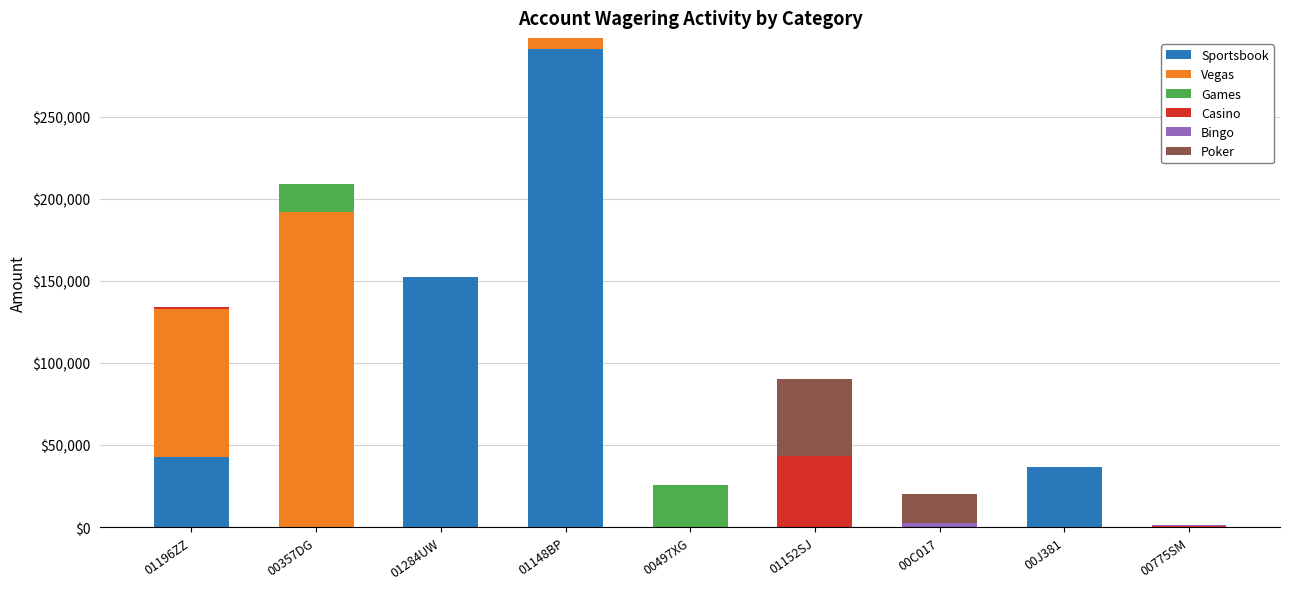

At which category is the sum across all series the highest?

01148BP